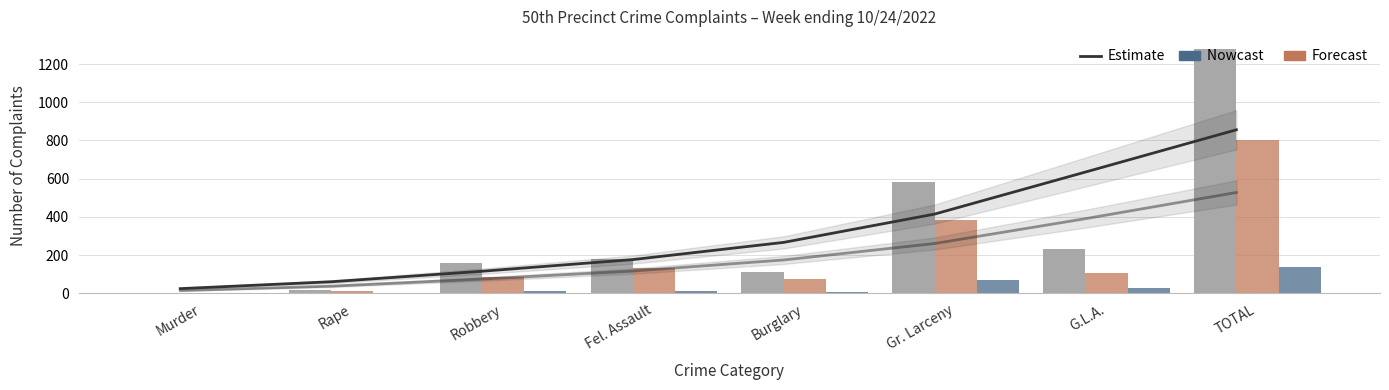

Reading left to right, transcribe all the data shown in this chart.

2022 YTD: Murder=2	Rape=18	Robbery=158	Fel. Assault=178	Burglary=111	Gr. Larceny=581	G.L.A.=230	TOTAL=1278
2021 YTD: Murder=1	Rape=15	Robbery=86	Fel. Assault=133	Burglary=76	Gr. Larceny=382	G.L.A.=109	TOTAL=802
2022 28Day: Murder=0	Rape=3	Robbery=14	Fel. Assault=14	Burglary=8	Gr. Larceny=71	G.L.A.=29	TOTAL=139